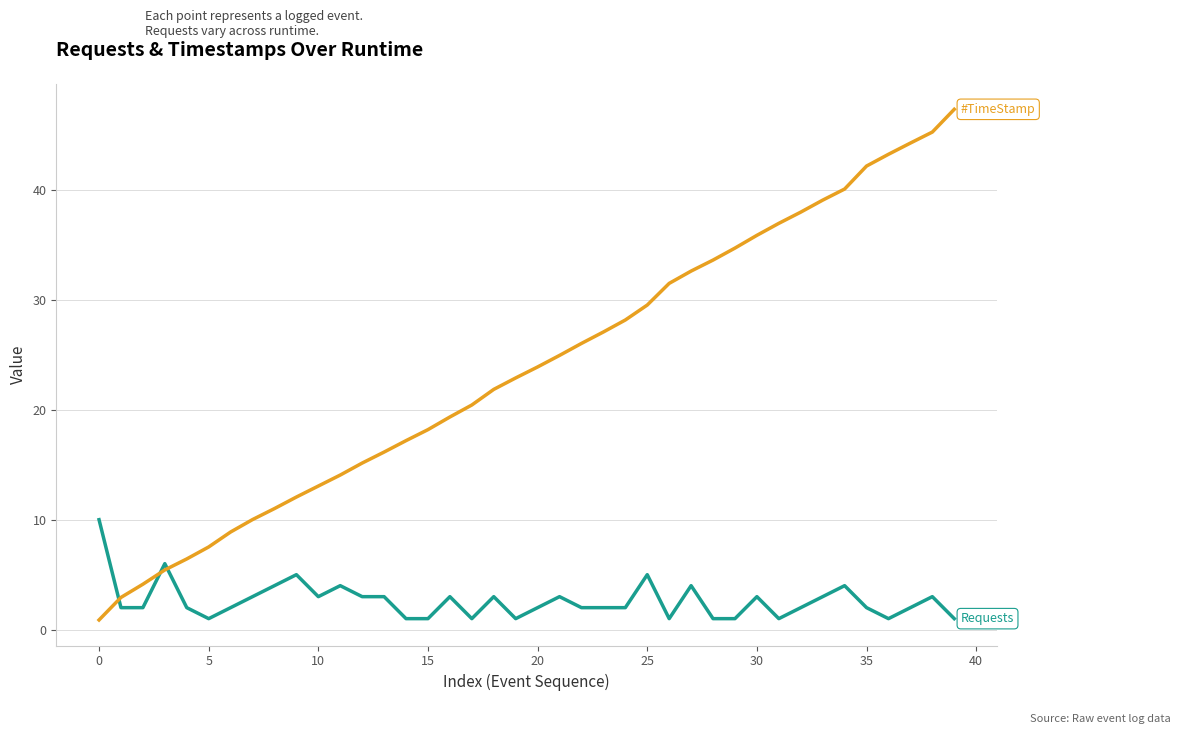

What is the greatest value displayed?

47.3